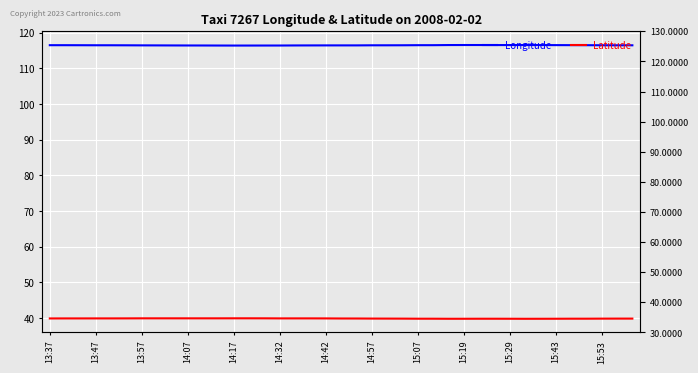

What is the greatest value displayed?

116.5